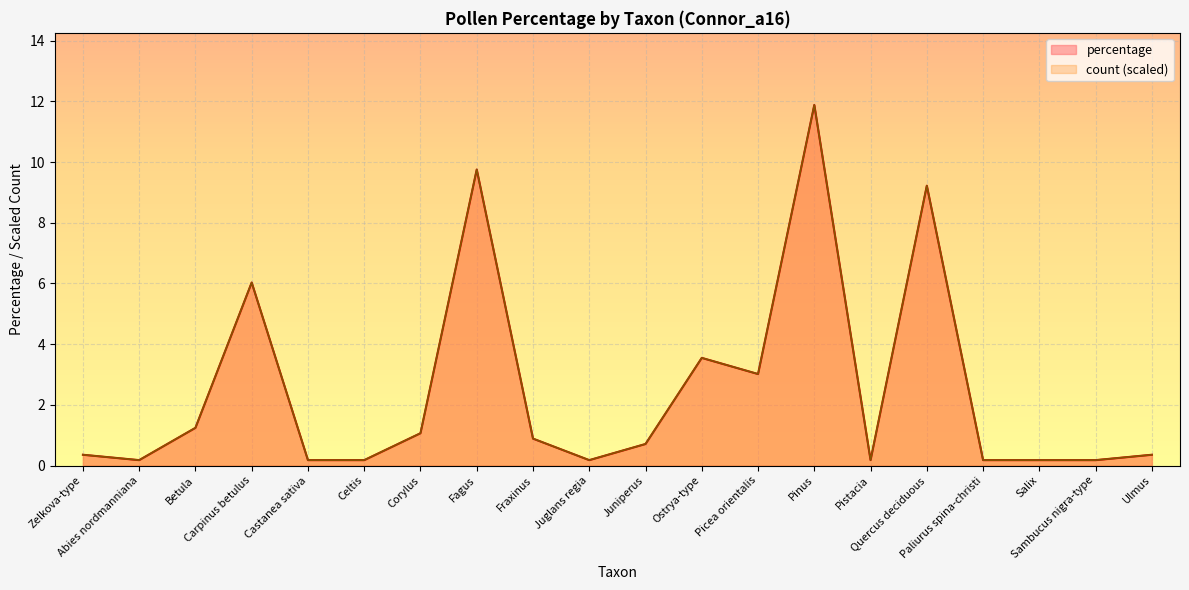

Reading left to right, transcribe all the data shown in this chart.

percentage: Zelkova-type=0.4	Abies nordmanniana=0.2	Betula=1.2	Carpinus betulus=6.0	Castanea sativa=0.2	Celtis=0.2	Corylus=1.1	Fagus=9.8	Fraxinus=0.9	Juglans regia=0.2	Juniperus=0.7	Ostrya-type=3.5	Picea orientalis=3.0	Pinus=11.9	Pistacia=0.2	Quercus deciduous=9.2	Paliurus spina-christi=0.2	Salix=0.2	Sambucus nigra-type=0.2	Ulmus=0.4
count: Zelkova-type=0.4	Abies nordmanniana=0.2	Betula=1.2	Carpinus betulus=6.0	Castanea sativa=0.2	Celtis=0.2	Corylus=1.1	Fagus=9.8	Fraxinus=0.9	Juglans regia=0.2	Juniperus=0.7	Ostrya-type=3.5	Picea orientalis=3.0	Pinus=11.9	Pistacia=0.2	Quercus deciduous=9.2	Paliurus spina-christi=0.2	Salix=0.2	Sambucus nigra-type=0.2	Ulmus=0.4